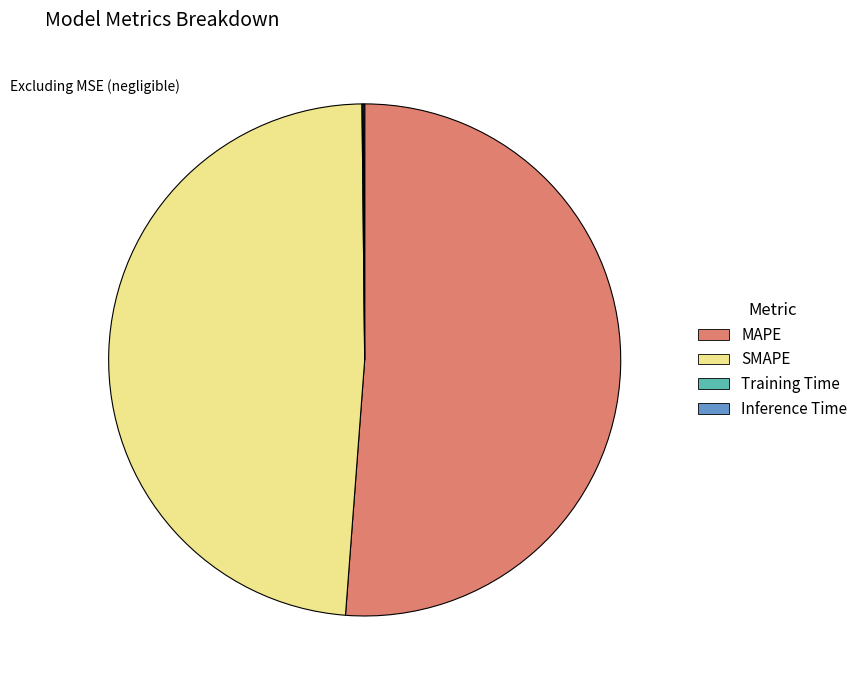

Does MAPE account for over 50% of the chart?

Yes